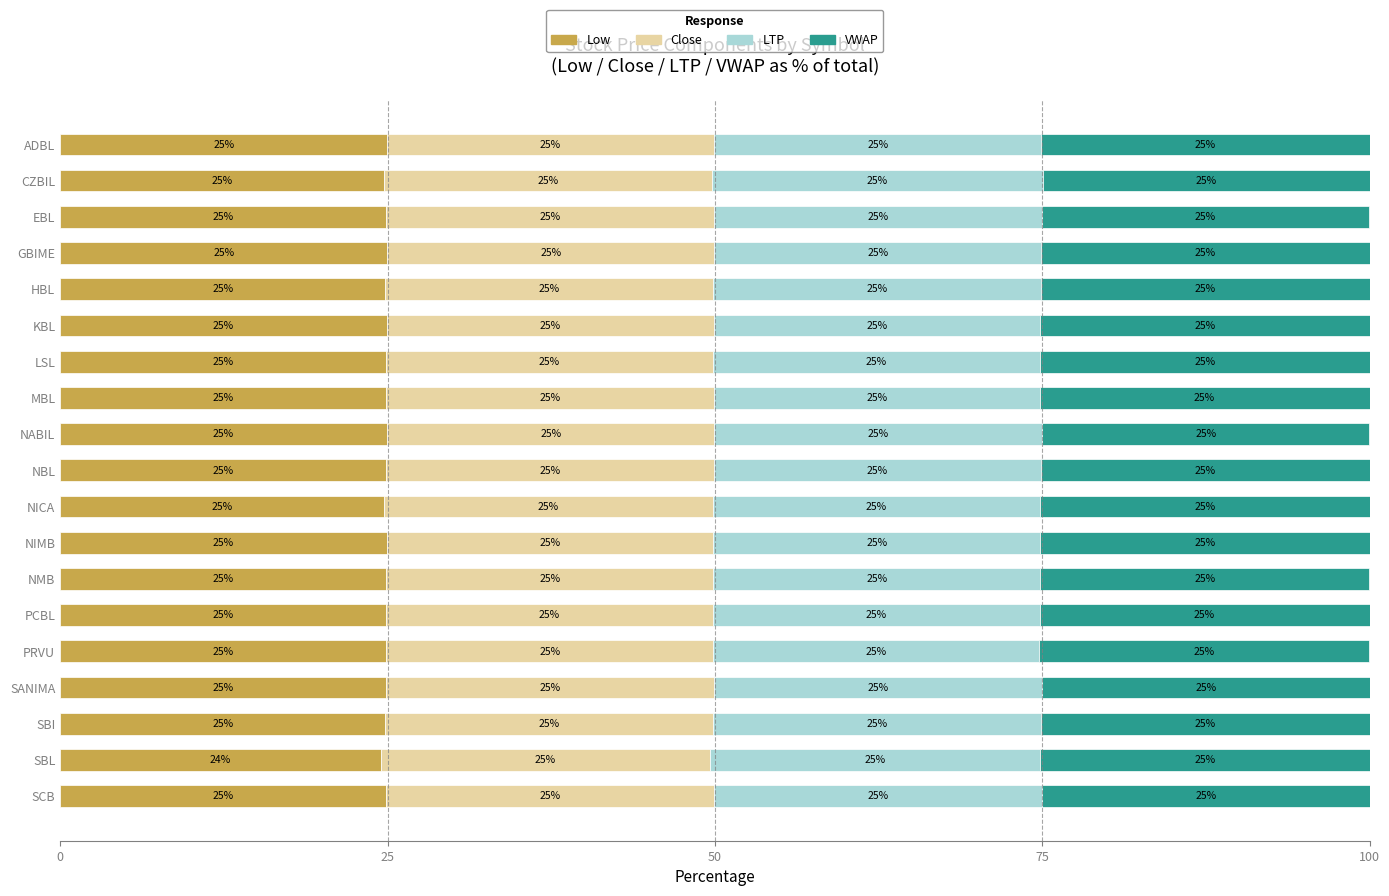

True or false: Low has a value of 24.7 at NICA.

True